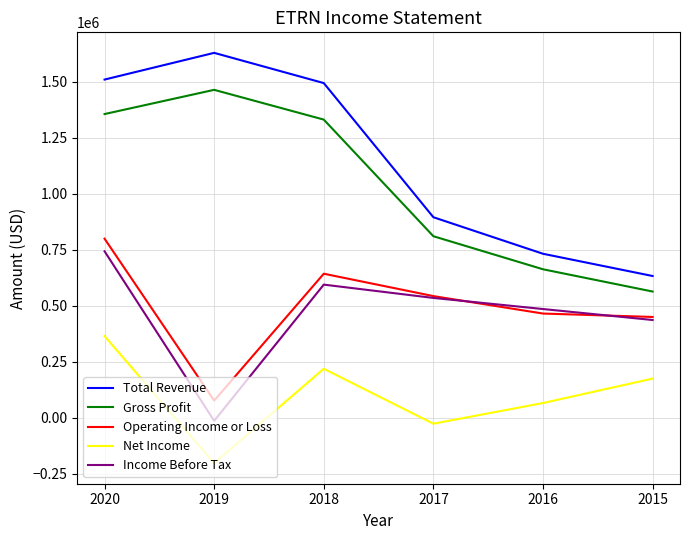

True or false: Total Revenue has more than 0 interior local peaks.

True